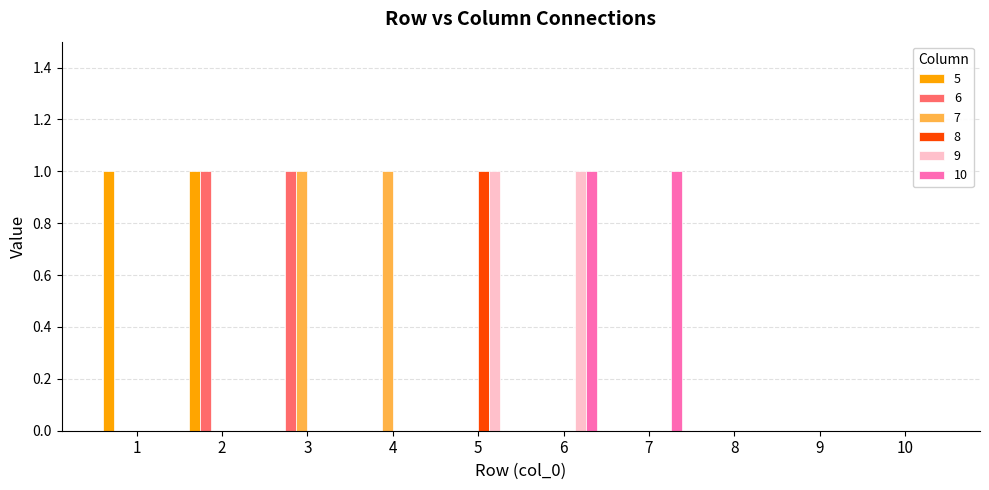

Is the value of 10 at 3 greater than the value of 9 at 6?

No